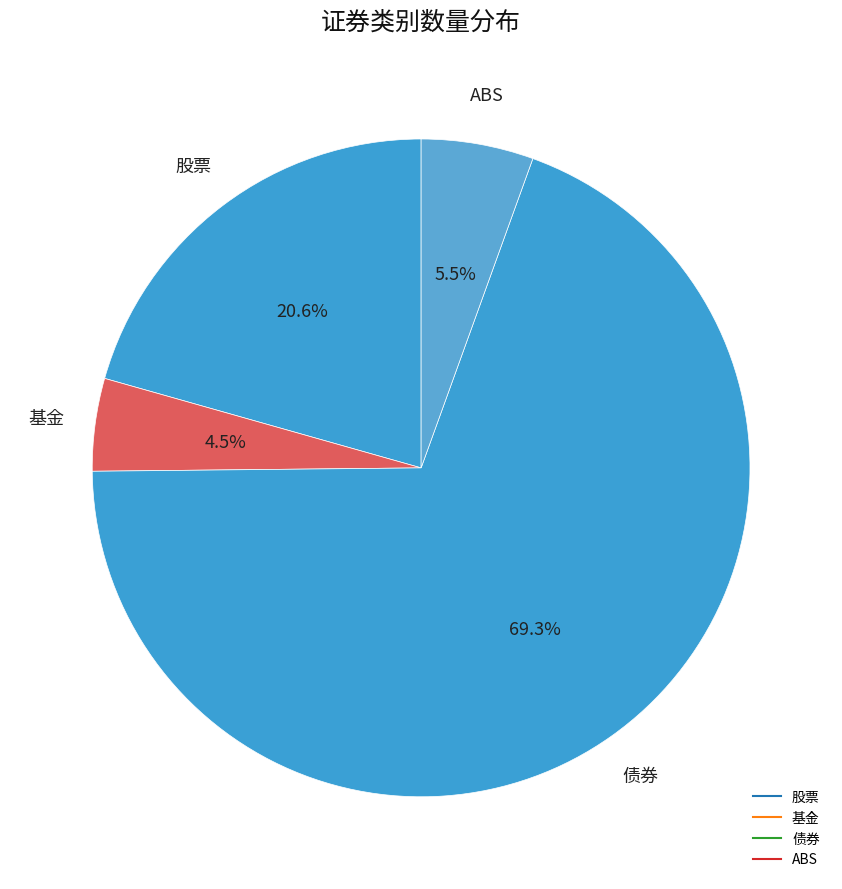

Count the number of slices in the pie.

4